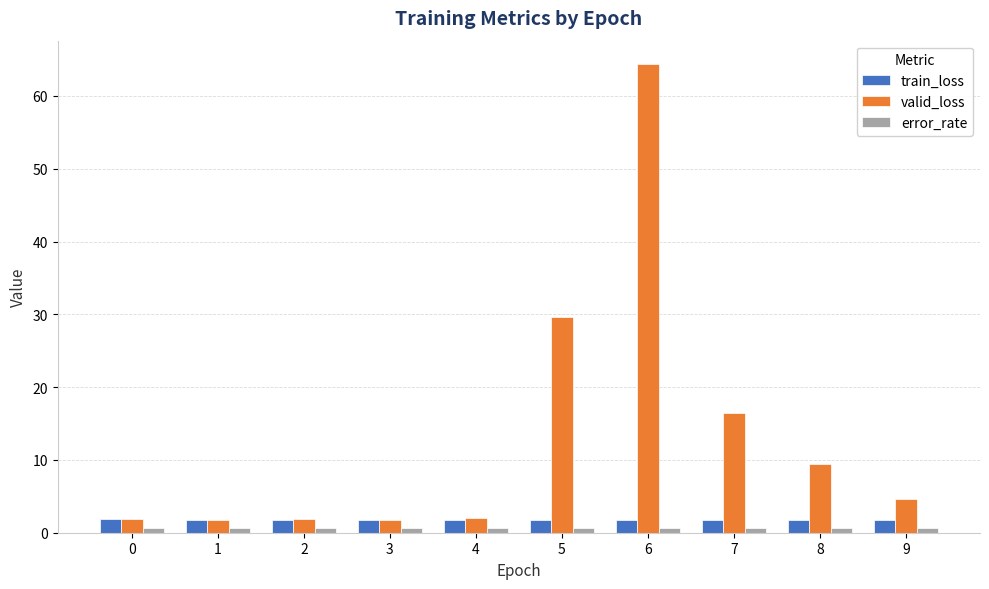

Which series has the largest range (max minus min)?

valid_loss